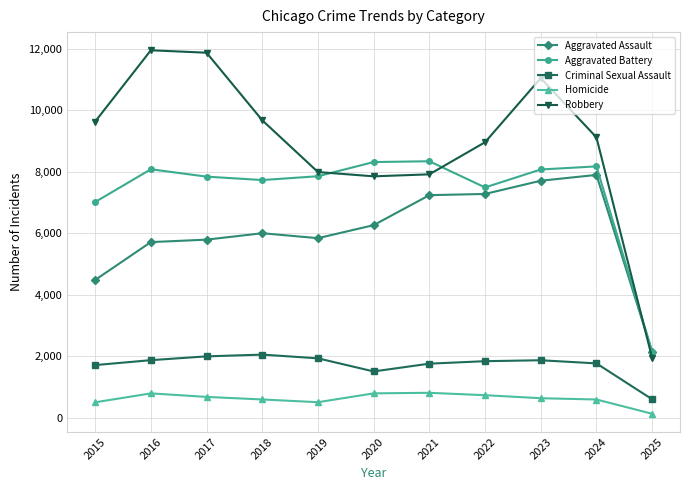

What is the difference between the Robbery values at 2017 and 2021?

3961